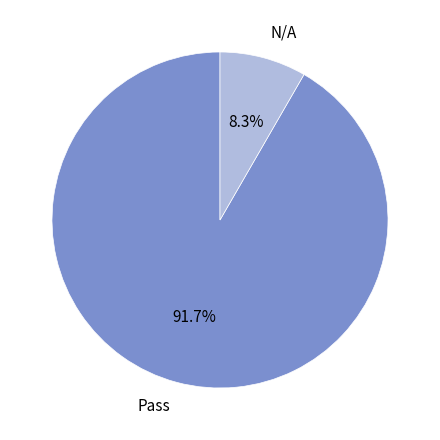

Which has a higher value, Pass or N/A?

Pass